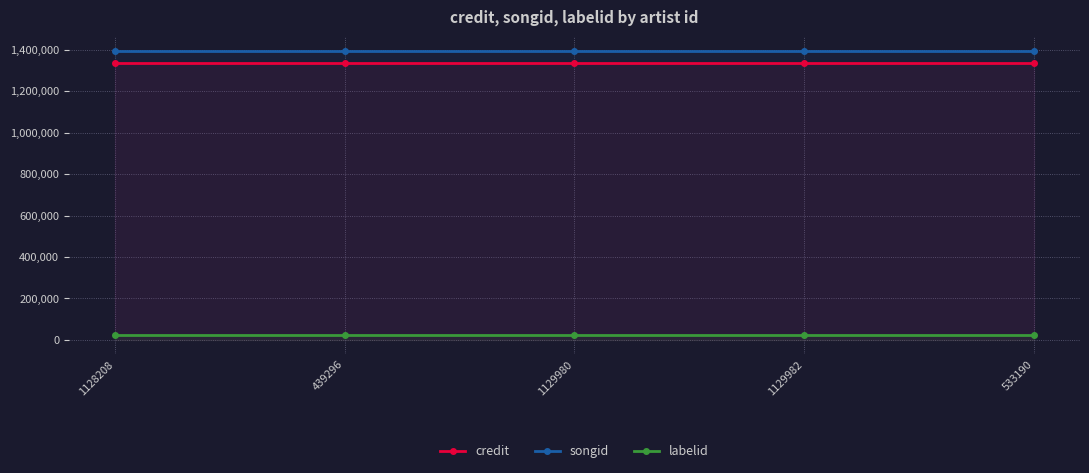

What is the label of the 4th point from the right?

439296